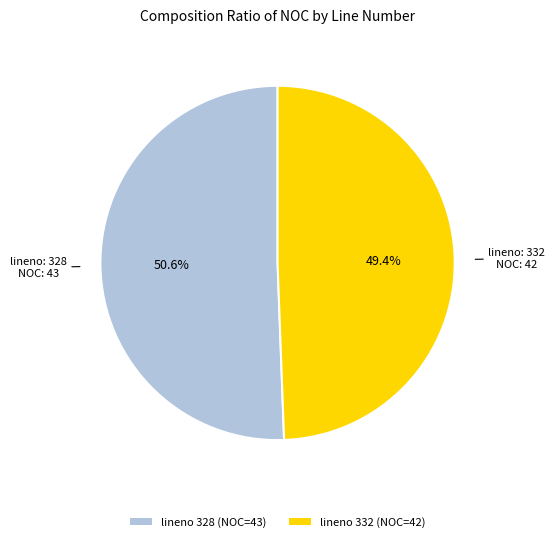

Approximately how many times larger is the value at lineno 328 (NOC=43) compared to lineno 332 (NOC=42)?

1.0